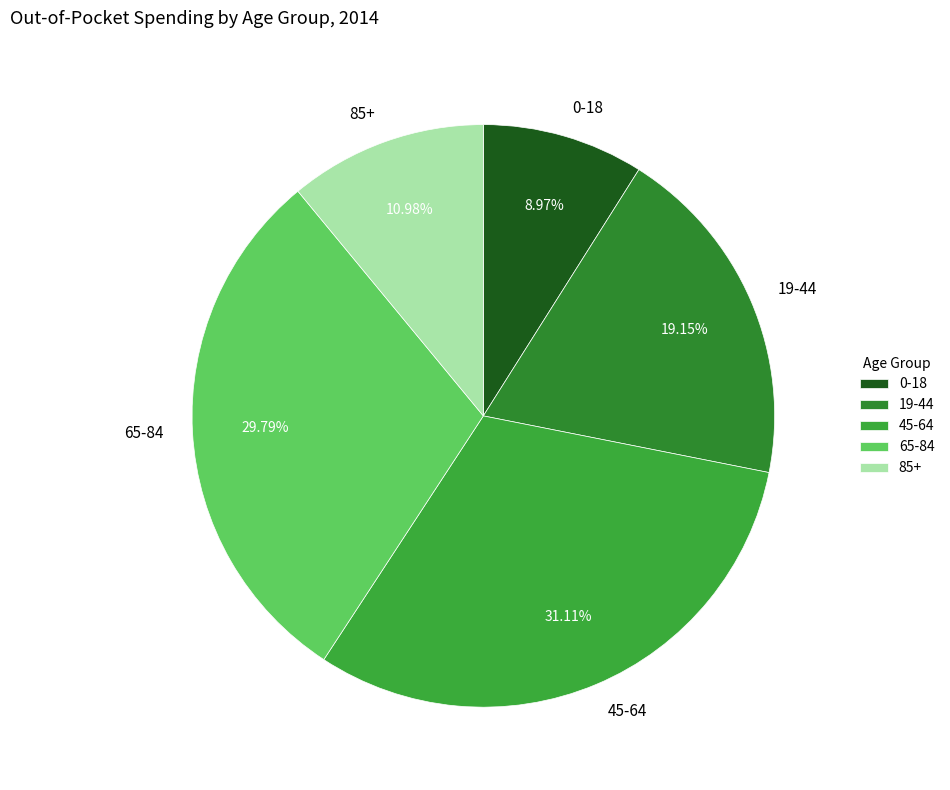

Which has a higher value, 85+ or 0-18?

85+